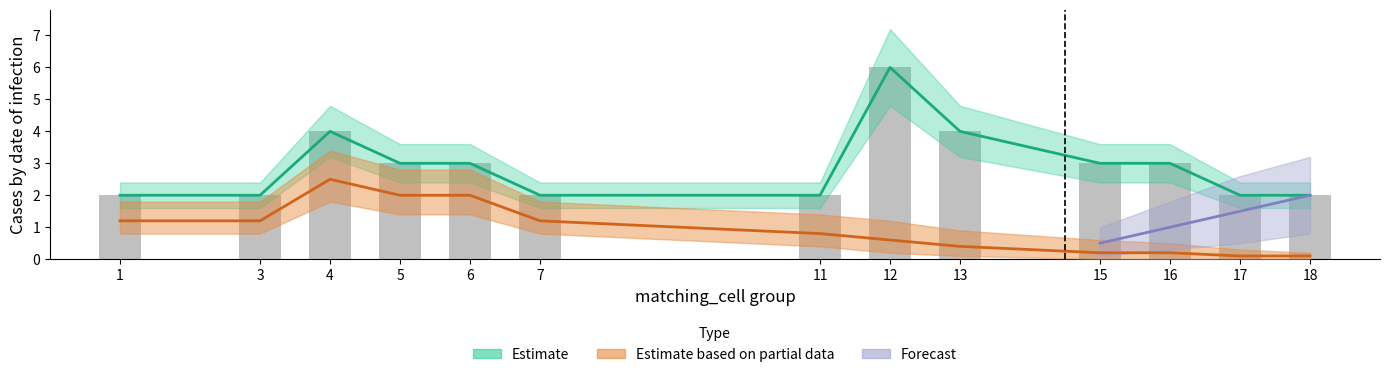

List the labels in order of value, smallest first.

1, 3, 7, 11, 17, 18, 5, 6, 15, 16, 4, 13, 12